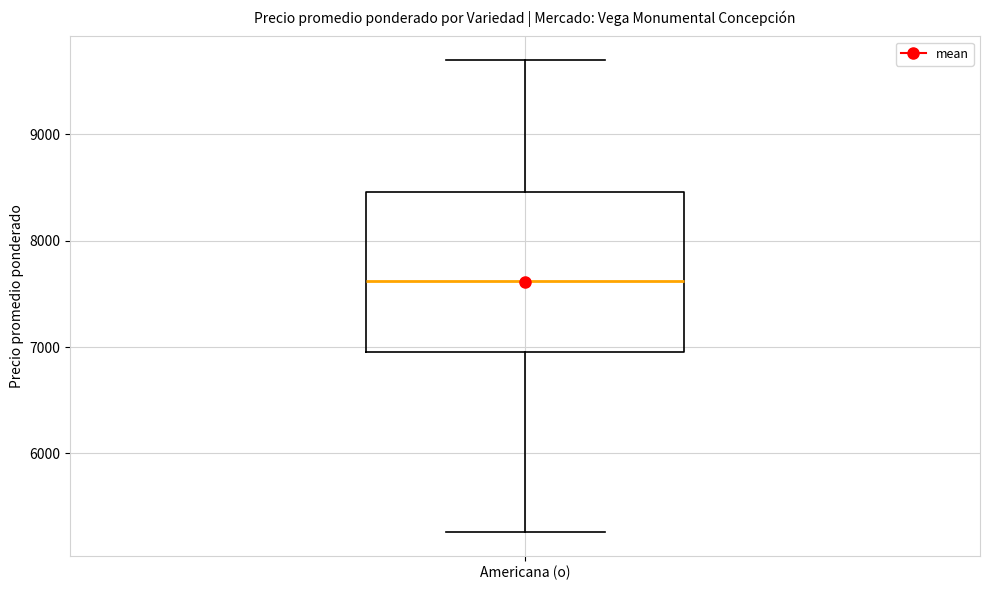

Where is the lower edge of the box for Americana (o) on the y-axis? The values are not printed on the chart, so give them approximately, as read against the axis.

7000